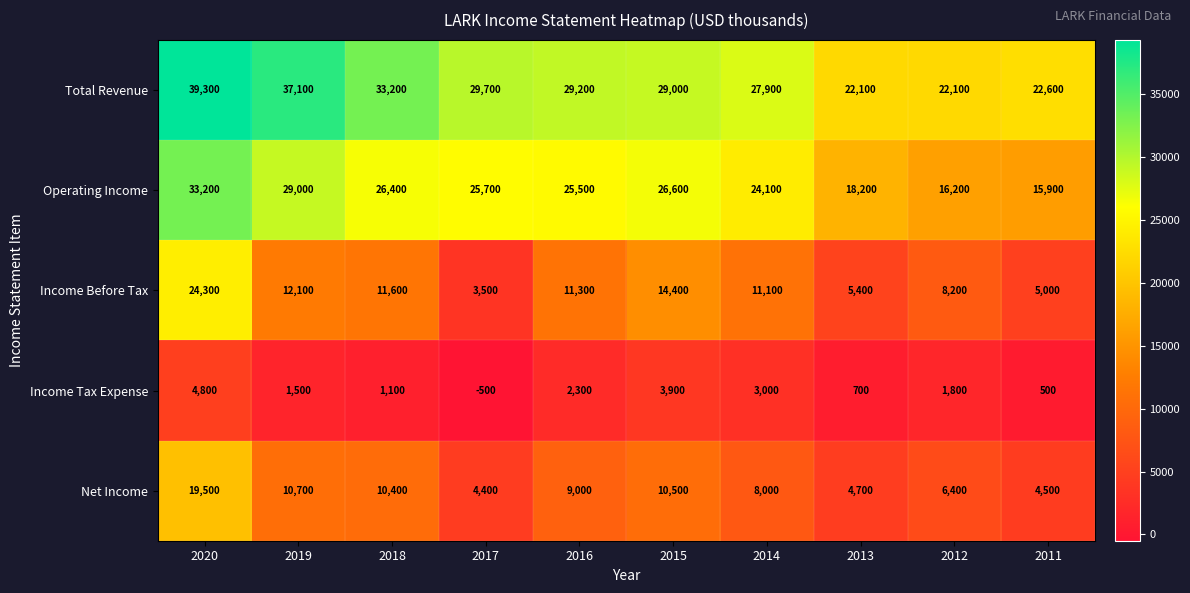

What is the minimum value shown in the chart?

-500